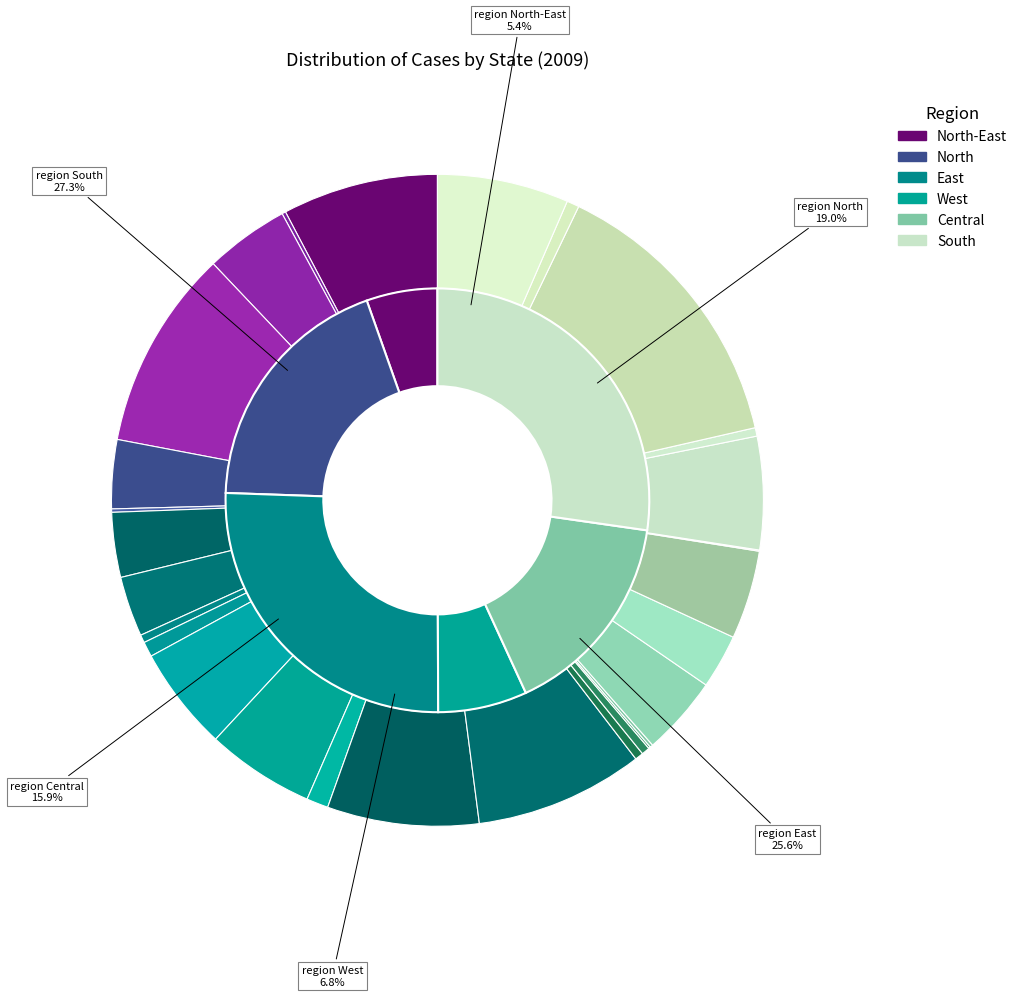

Is the sum of JAMMU & KASHMIR and MEGHALAYA greater than half?

No